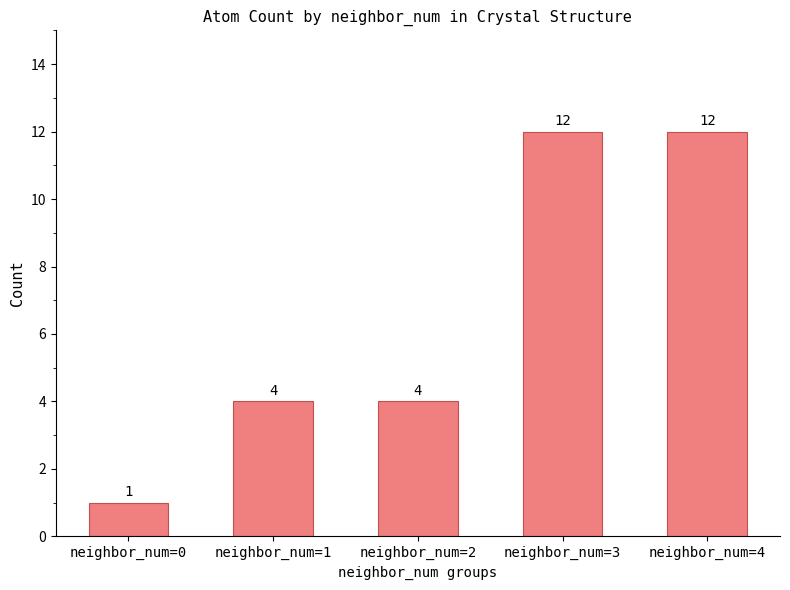

True or false: the data shows 4 at neighbor_num=2.

True